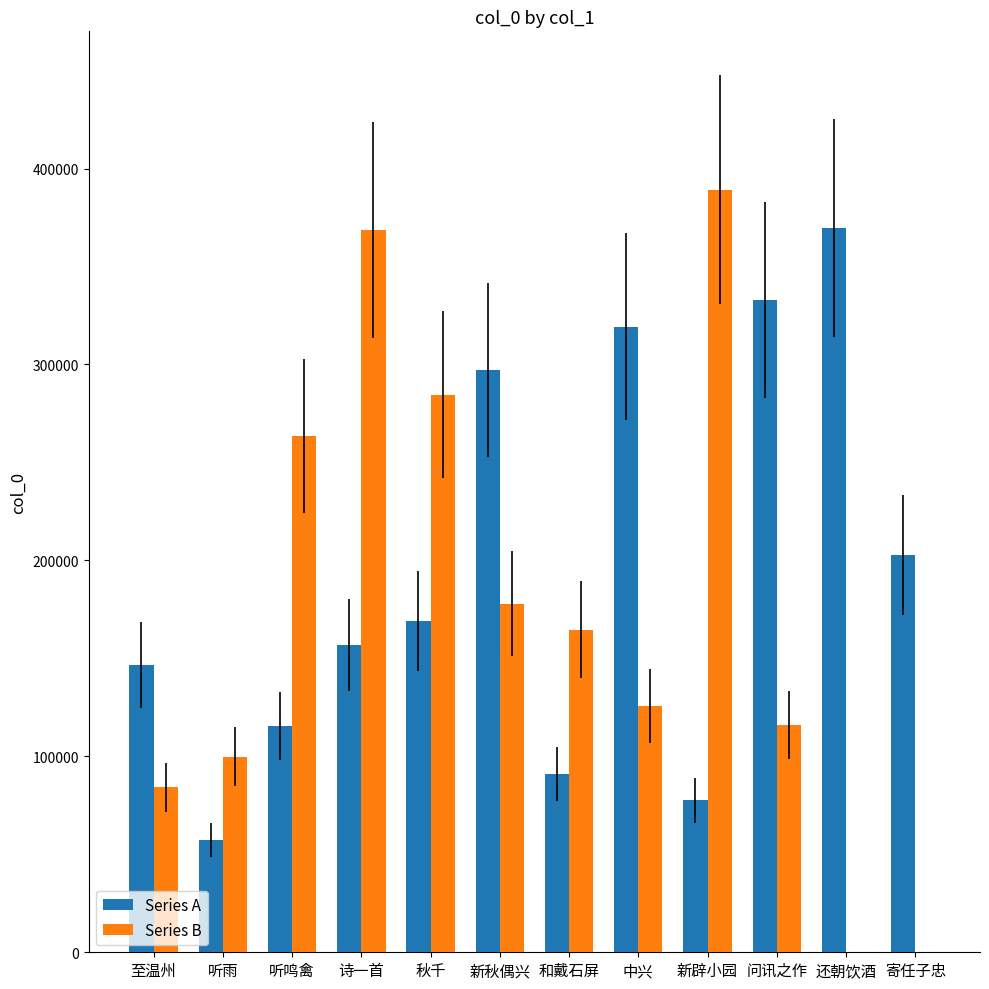

What is the maximum value for Series A?

369704